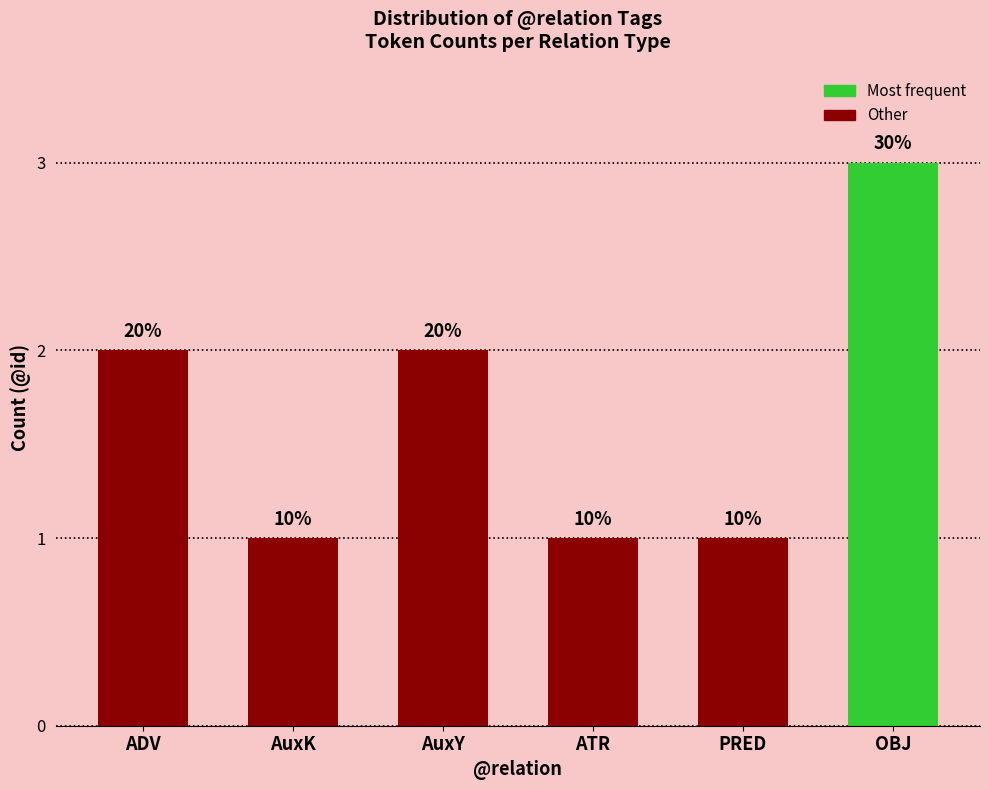

What is the value of the 6th bar from the left?

3